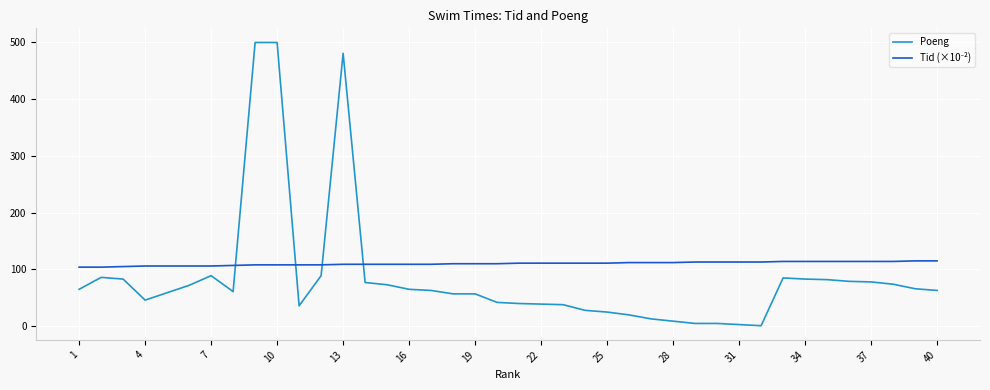

Which series has the largest range (max minus min)?

Poeng